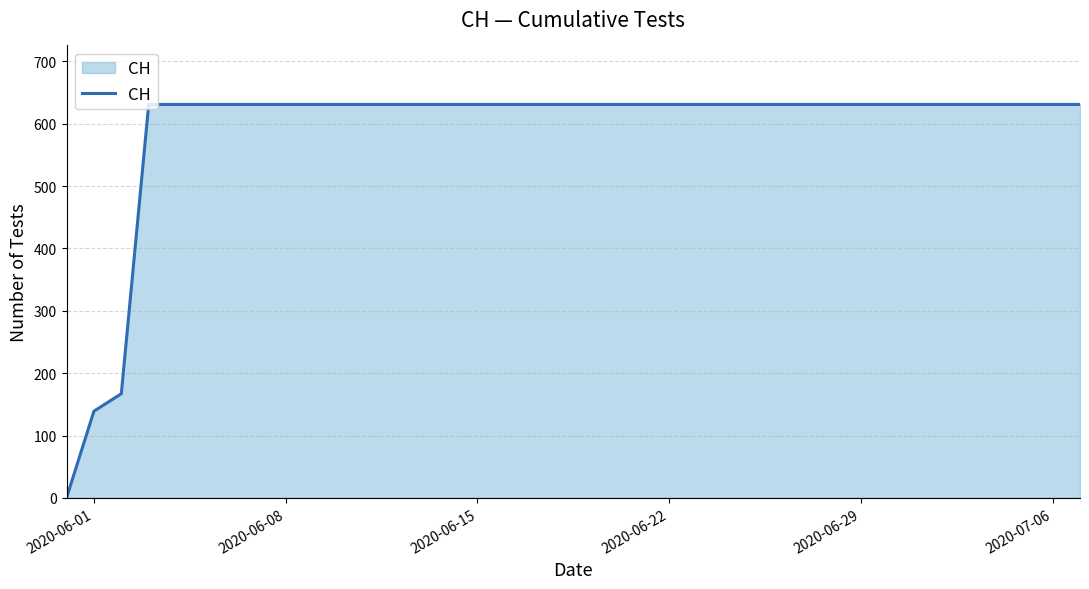

What is the difference between the maximum and minimum values?

631